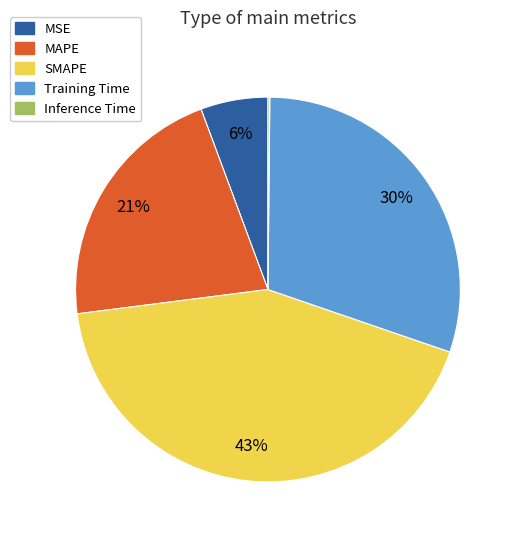

Is there a majority slice in this chart?

No